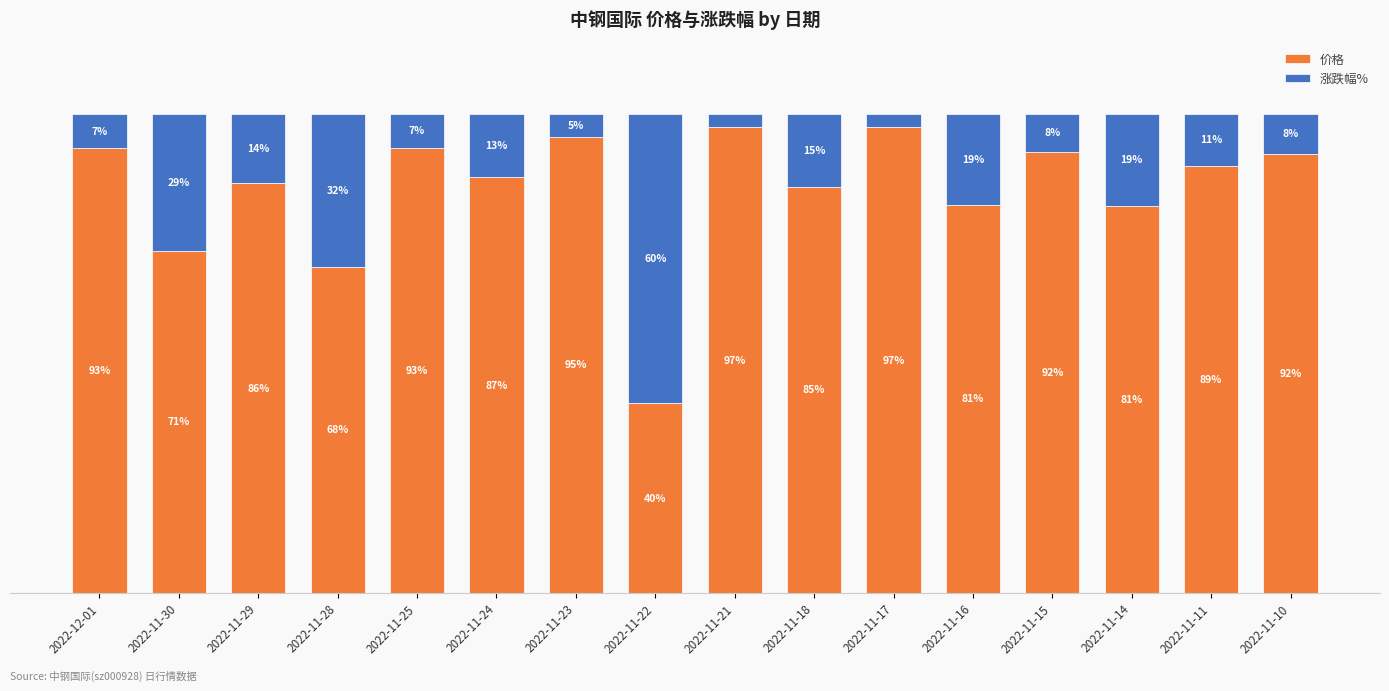

Where is 价格 nearest to the value 68?

2022-11-28